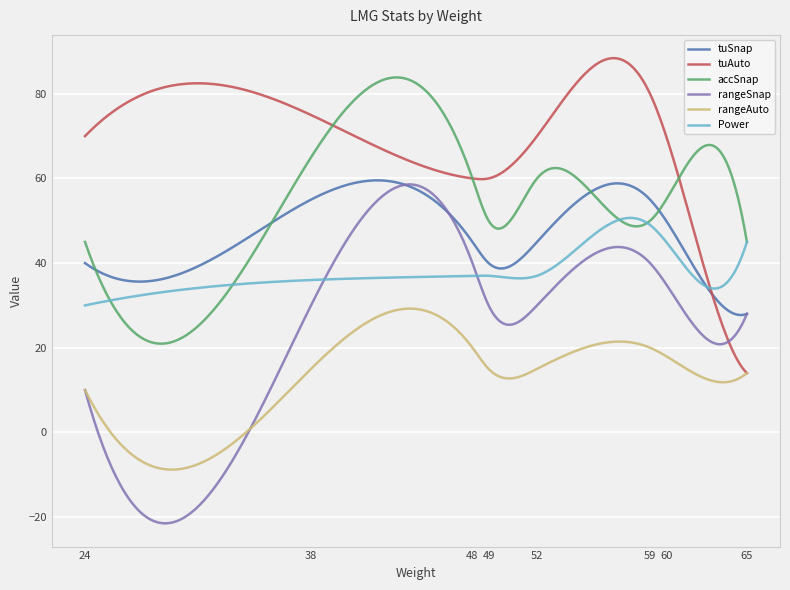

Does the chart have visible grid lines?

Yes